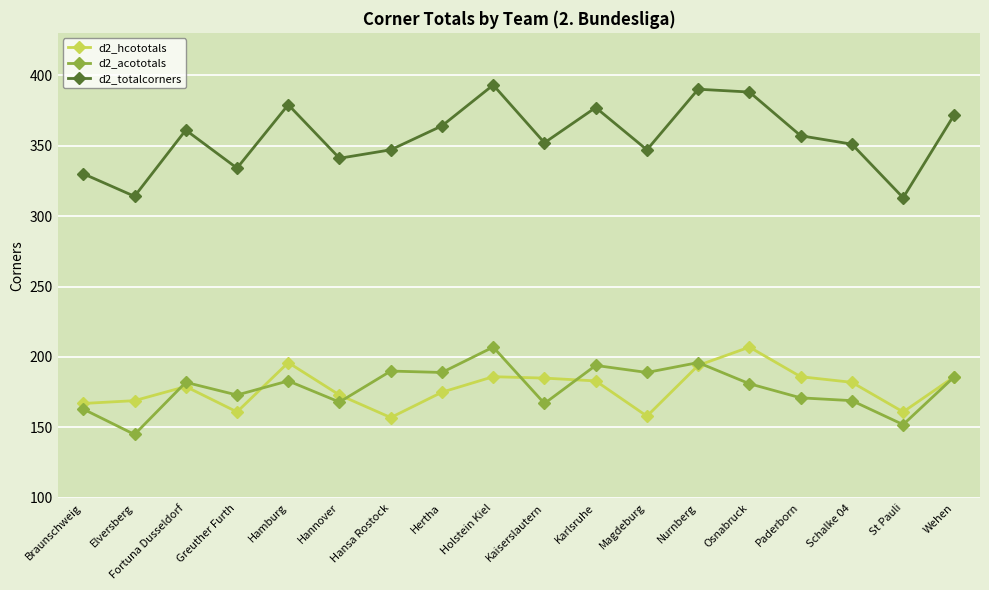

Where is the first local minimum for d2_acototals?

Elversberg